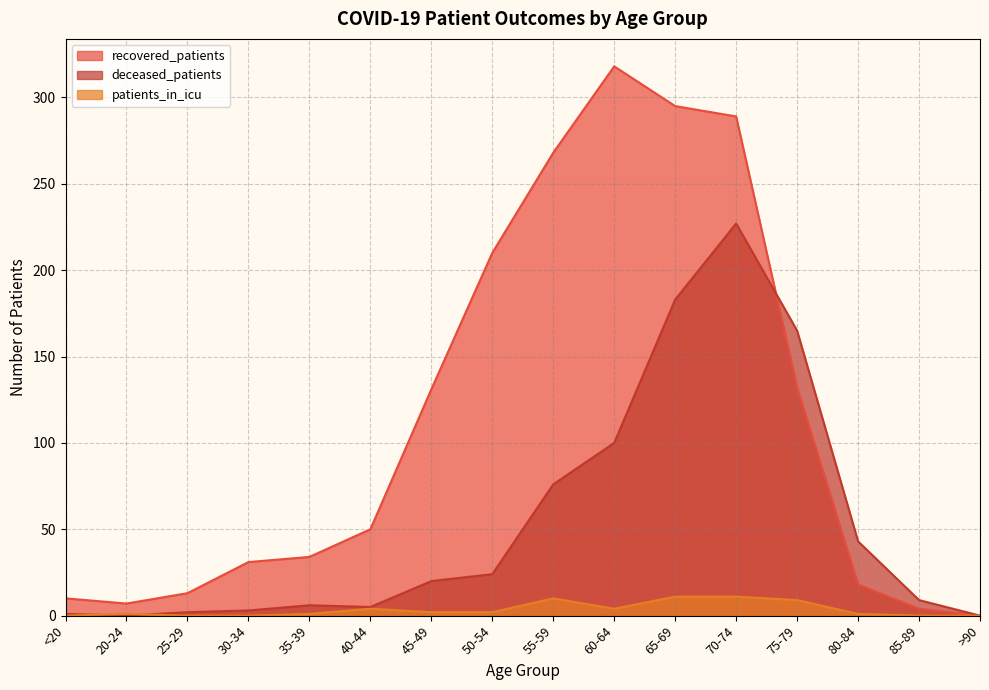

Between 25-29 and 70-74, which series saw the biggest shift?

recovered_patients